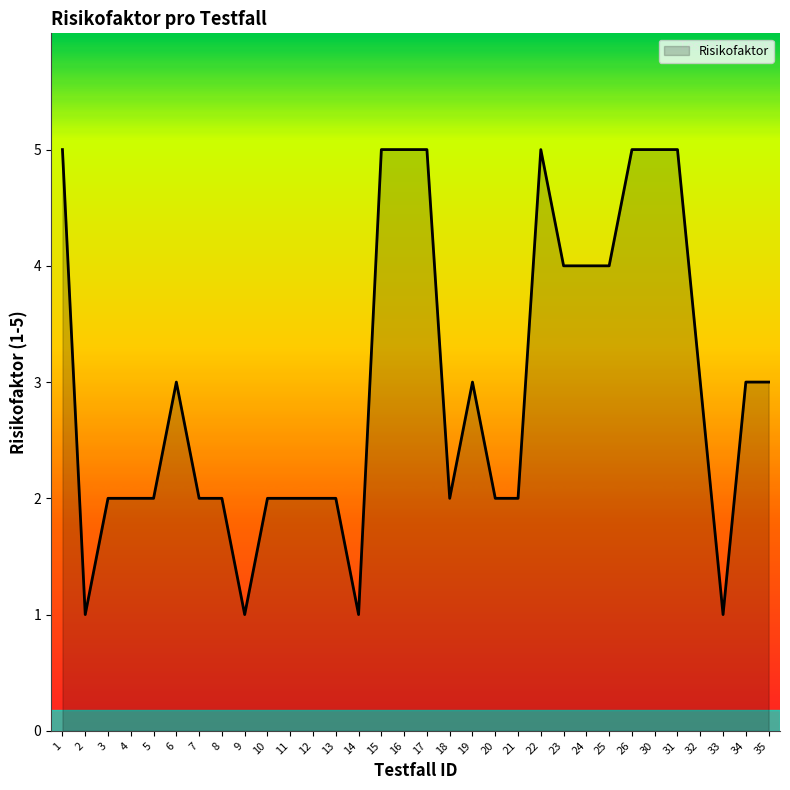

What is the ratio of the value at 31 to the value at 22?

1.0